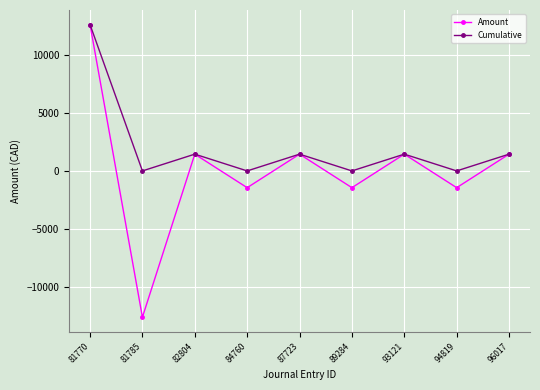

What is the smallest value displayed?

-12571.2